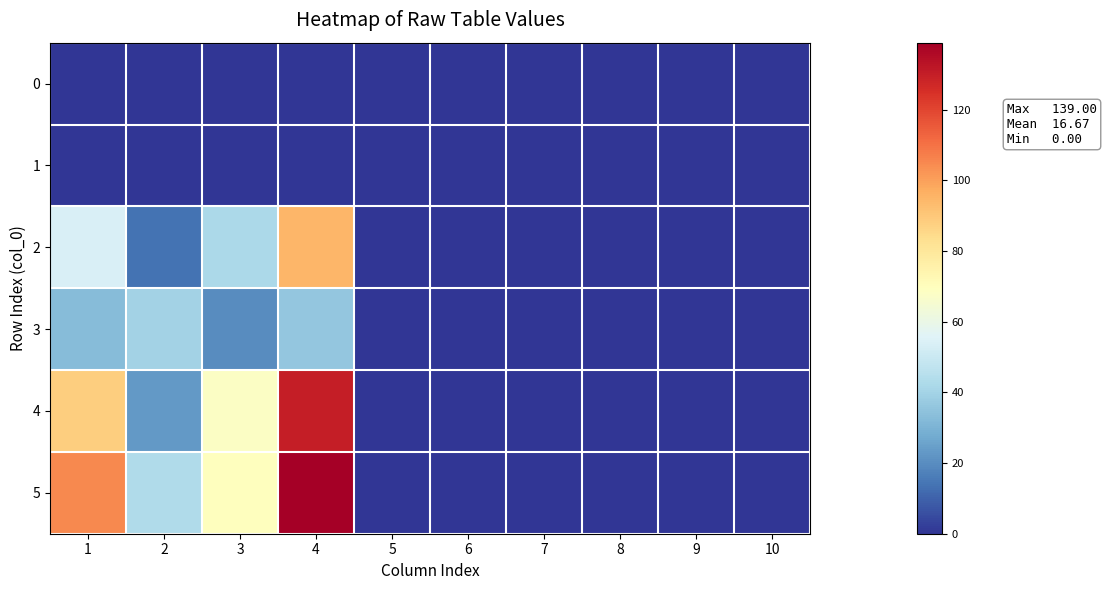

Reading right to left, list all the values displayed in this chart.

0: 10=0	9=0	8=0	7=0	6=0	5=0	4=0	3=0	2=0	1=0
1: 10=0	9=0	8=0	7=0	6=0	5=0	4=0	3=0	2=0	1=0
2: 10=0	9=0	8=0	7=0	6=0	5=0	4=95	3=42	2=14	1=54
3: 10=0	9=0	8=0	7=0	6=0	5=0	4=36	3=20	2=40	1=33
4: 10=0	9=0	8=0	7=0	6=0	5=0	4=130	3=68	2=23	1=88
5: 10=0	9=0	8=0	7=0	6=0	5=0	4=139	3=70	2=43	1=105